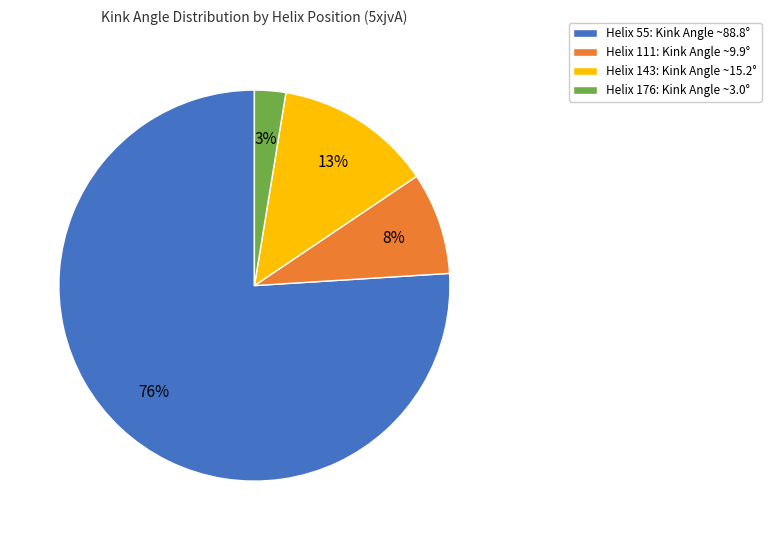

Is there a majority slice in this chart?

Yes